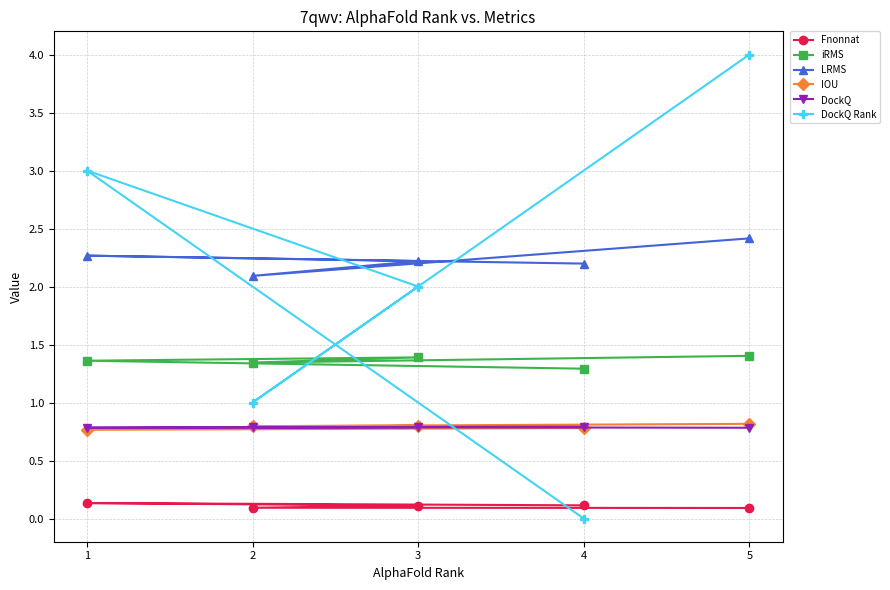

Reading left to right, transcribe all the data shown in this chart.

Fnonnat: 4=0.1	1=0.1	3=0.1	2=0.1	5=0.1
iRMS: 4=1.3	1=1.4	3=1.4	2=1.3	5=1.4
LRMS: 4=2.2	1=2.3	3=2.2	2=2.1	5=2.4
IOU: 4=0.8	1=0.8	3=0.8	2=0.8	5=0.8
DockQ: 4=0.8	1=0.8	3=0.8	2=0.8	5=0.8
DockQ Rank: 4=0.0	1=3.0	3=2.0	2=1.0	5=4.0